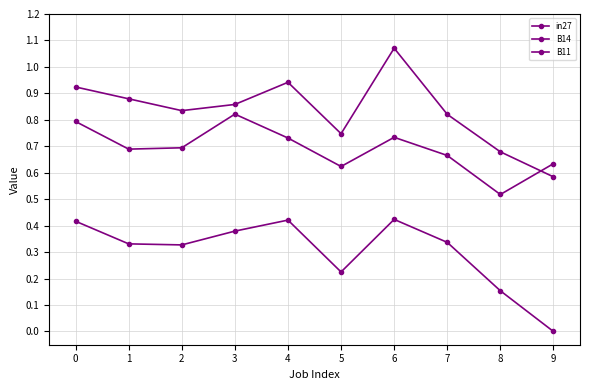

What is the sum of the in27 values at 5 and 6?

0.6